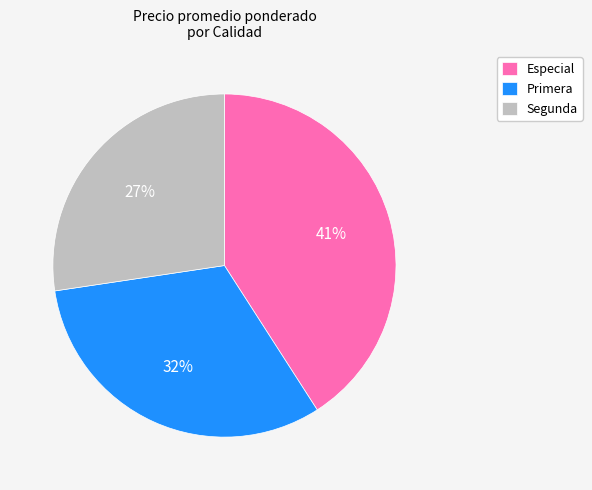

To the nearest percent, what portion does Primera represent?

32%